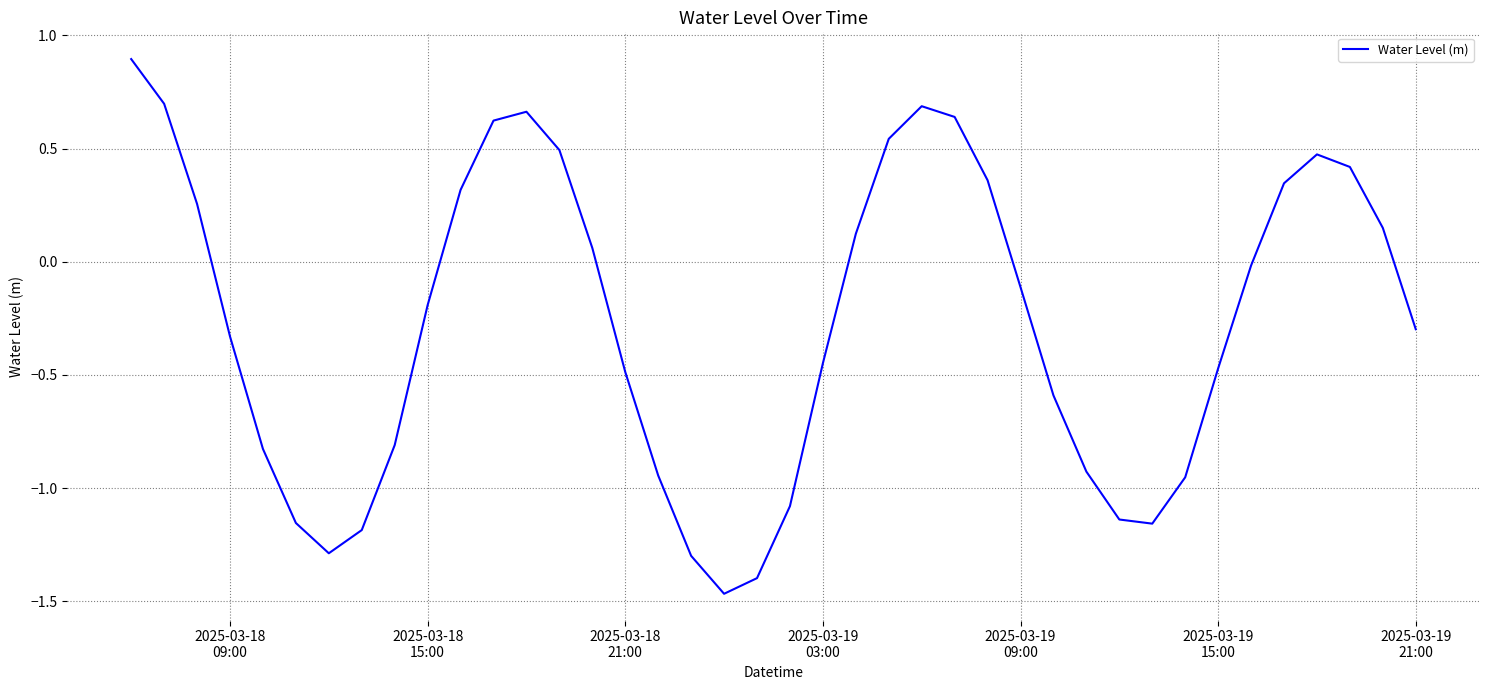

How many interior local peaks (higher than both neighbors) does the data have?

3